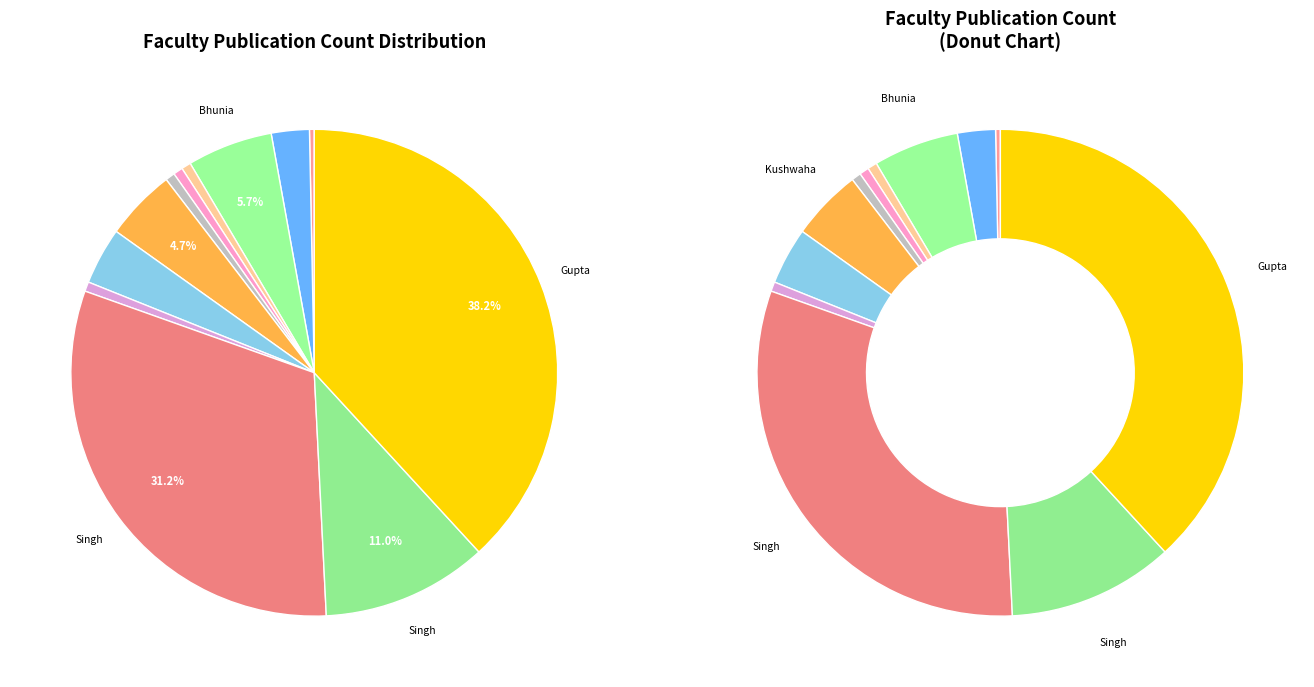

What percentage is the Neetu Singh slice, to the nearest percent?

31%